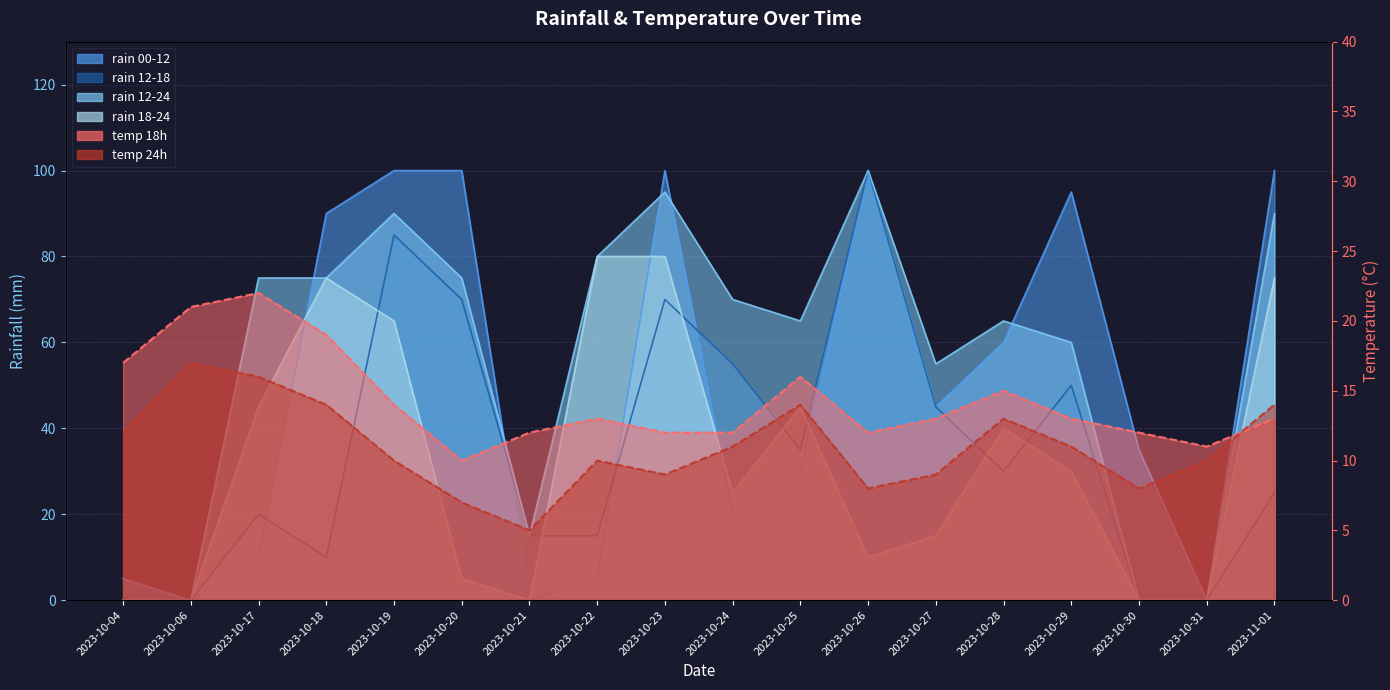

At which label does rain_18-24 first exceed 30?

2023-10-17